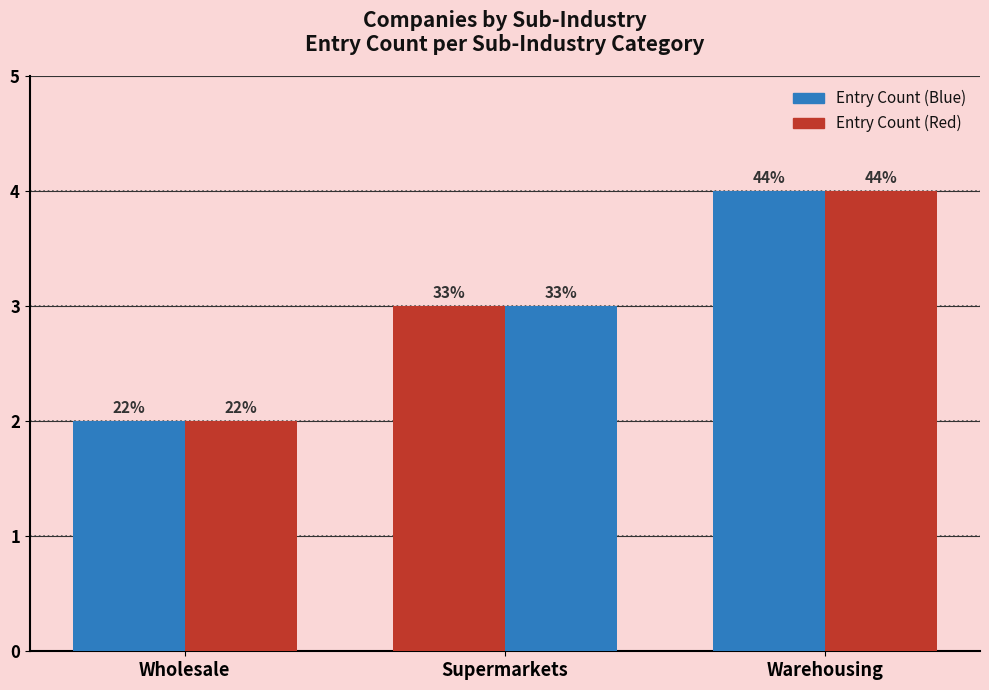

Reading left to right, extract all data points from this chart.

Entry Count (Blue): Wholesale=2	Supermarkets=3	Warehousing=4
Entry Count (Red): Wholesale=2	Supermarkets=3	Warehousing=4